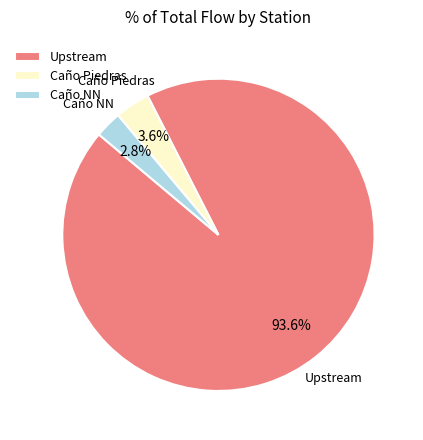

Rank the categories by value from highest to lowest.

Upstream, Caño Piedras, Caño NN